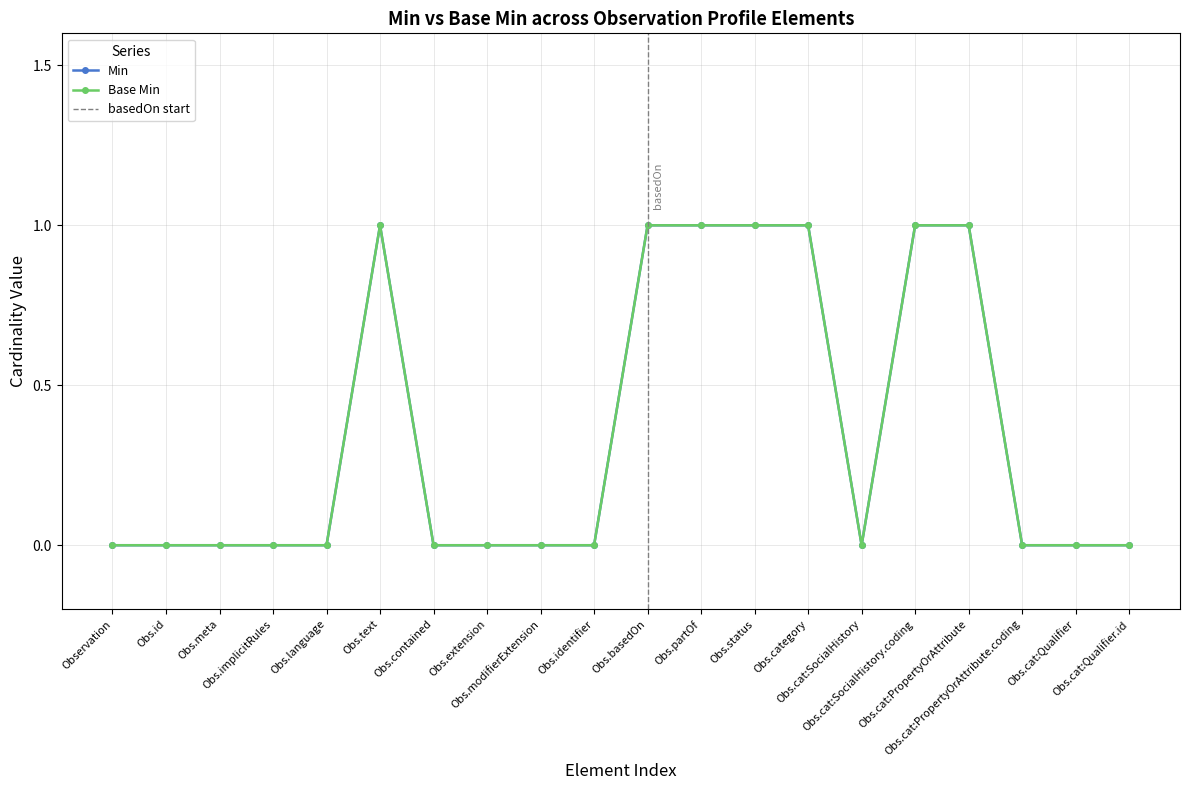

Between Obs.cat:SocialHistory and Obs.category, which is larger?

Obs.category